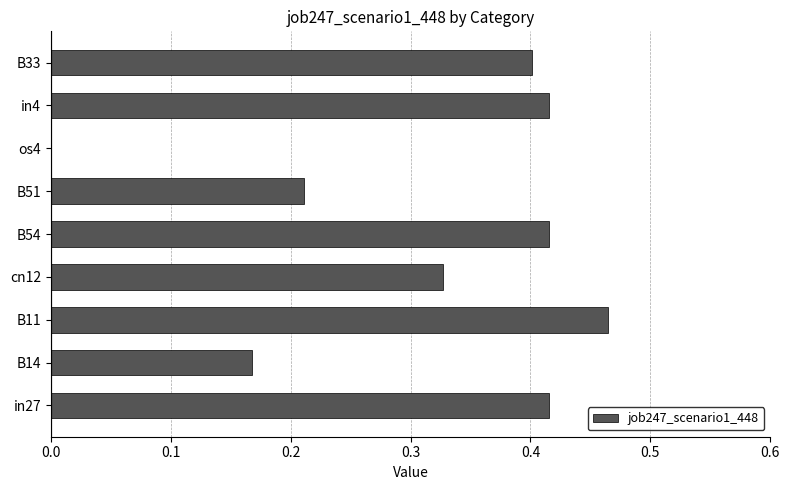

Is it true that the value at os4 is 0.0?

True